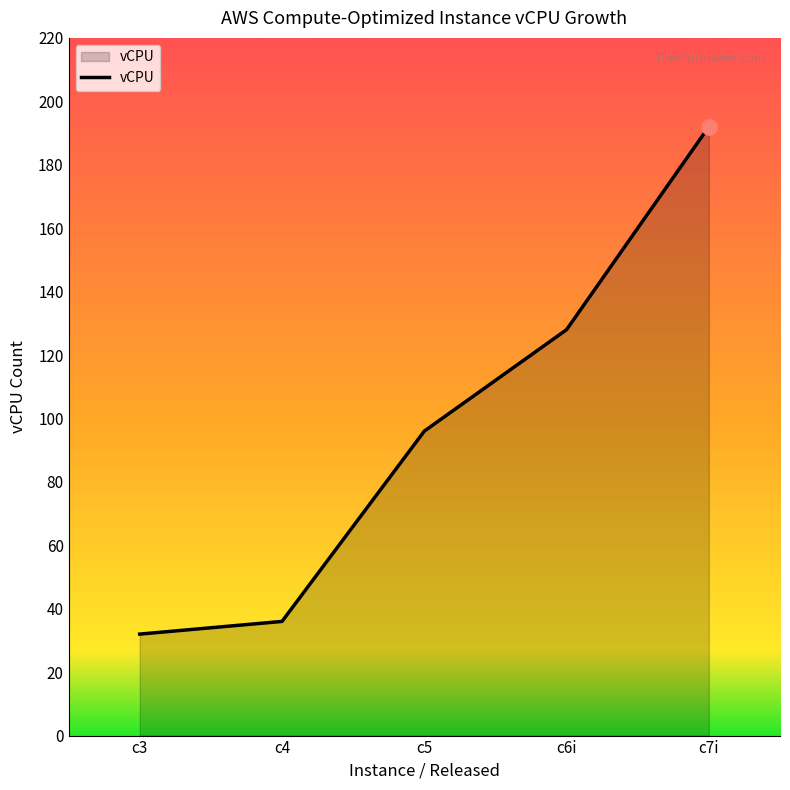

Between c6i and c5, which is larger?

c6i